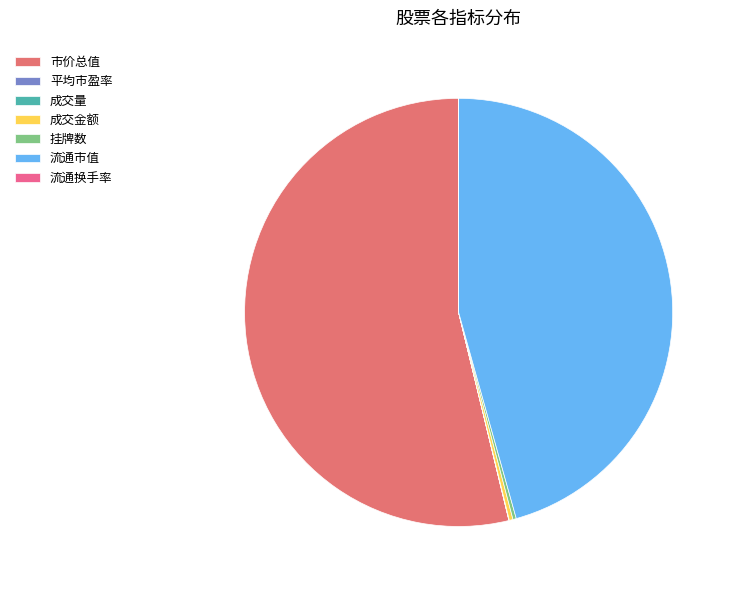

What portion of the pie excludes 平均市盈率?

100.0%